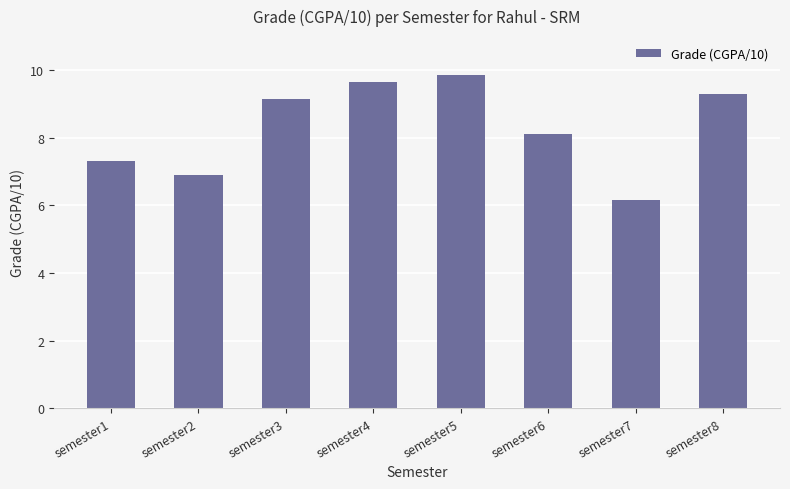

Where is the data nearest to the value 8?

semester6